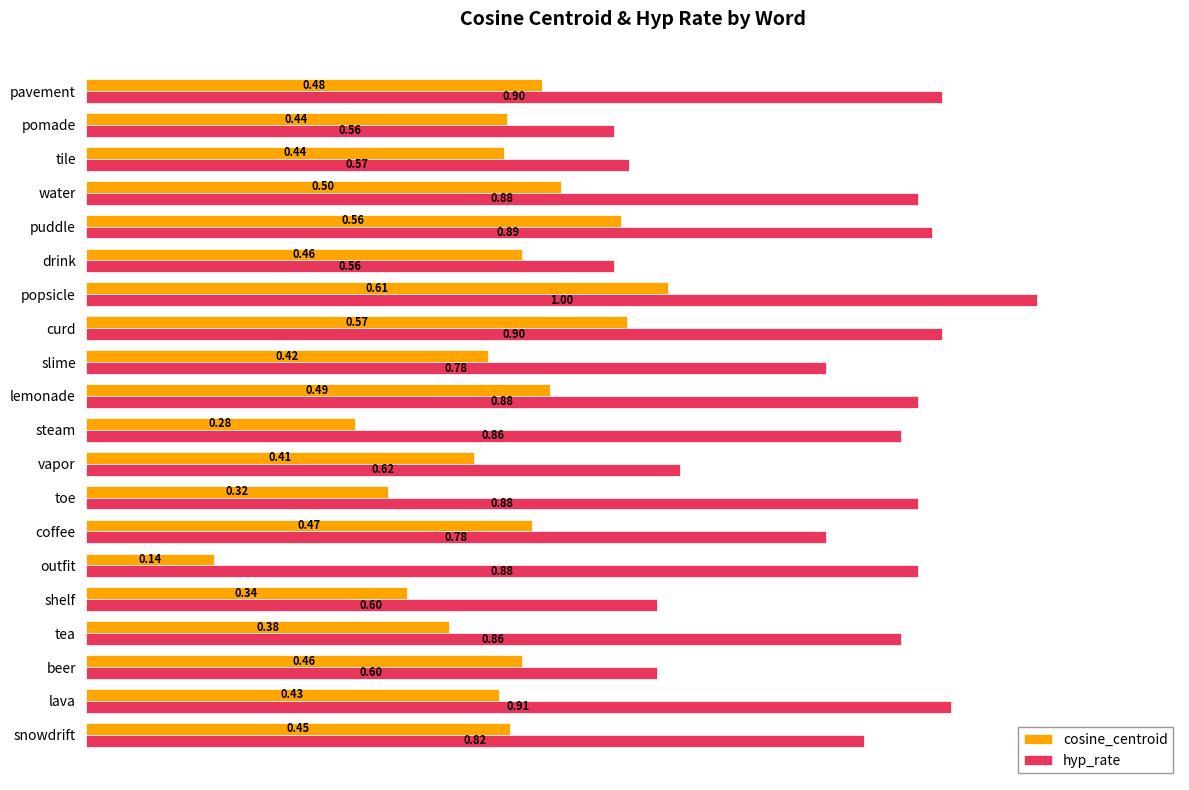

Which category has the highest value in the hyp_rate series?

popsicle